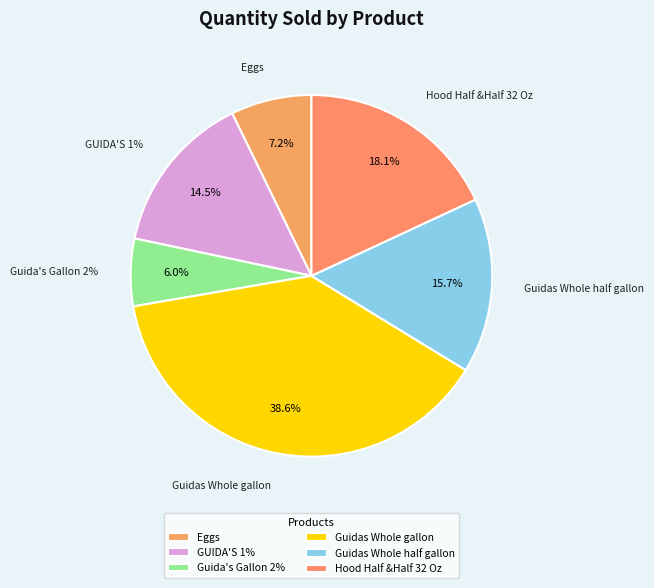

Does Guida's Gallon 2% represent more than half of the total?

No